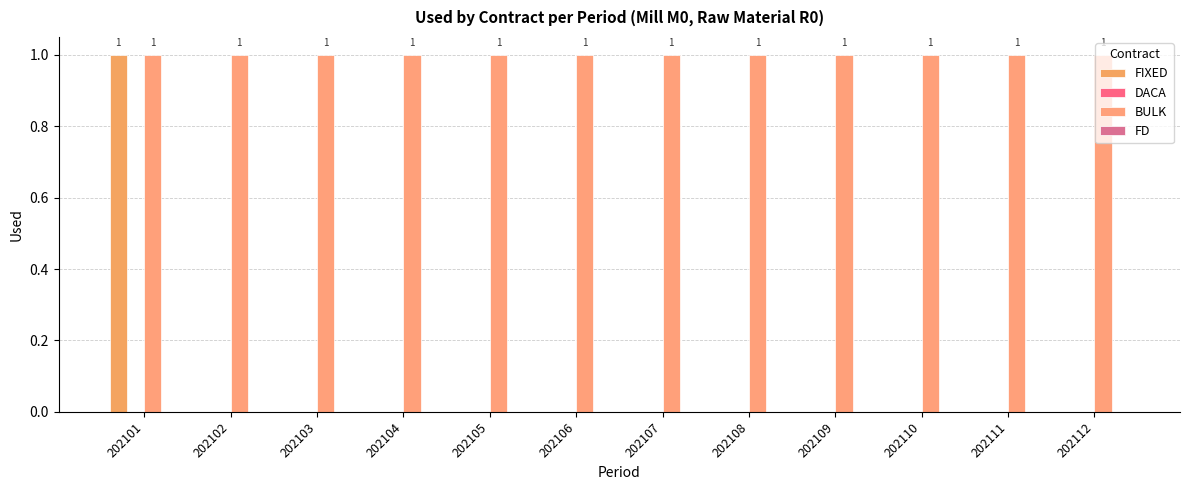

At how many categories does at least one series exceed 0?

12